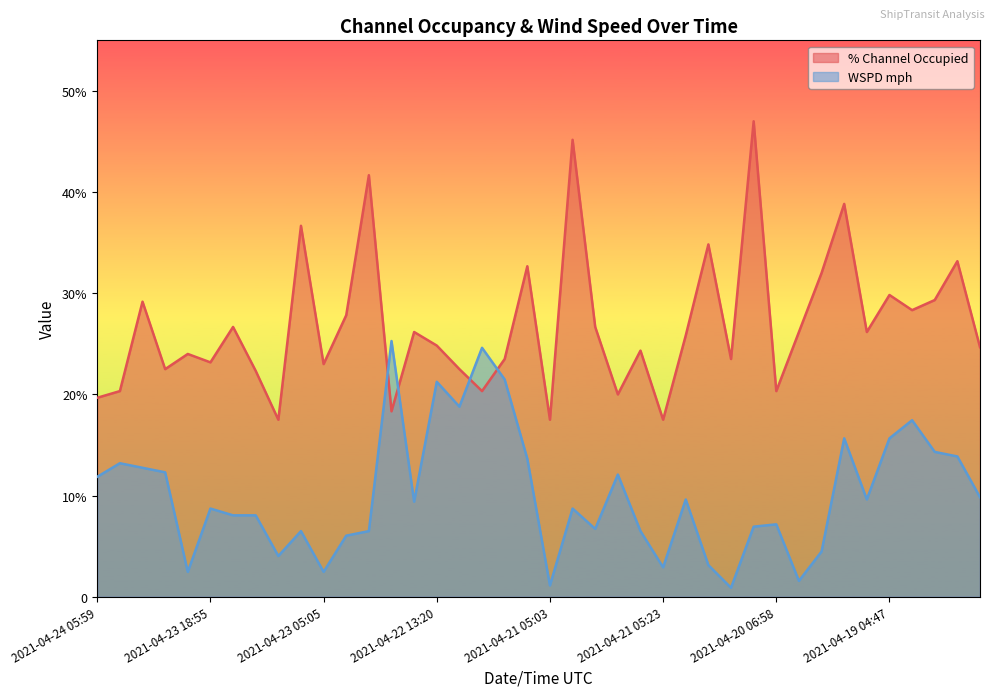

Which series has the largest total across all categories?

% Channel Occupied